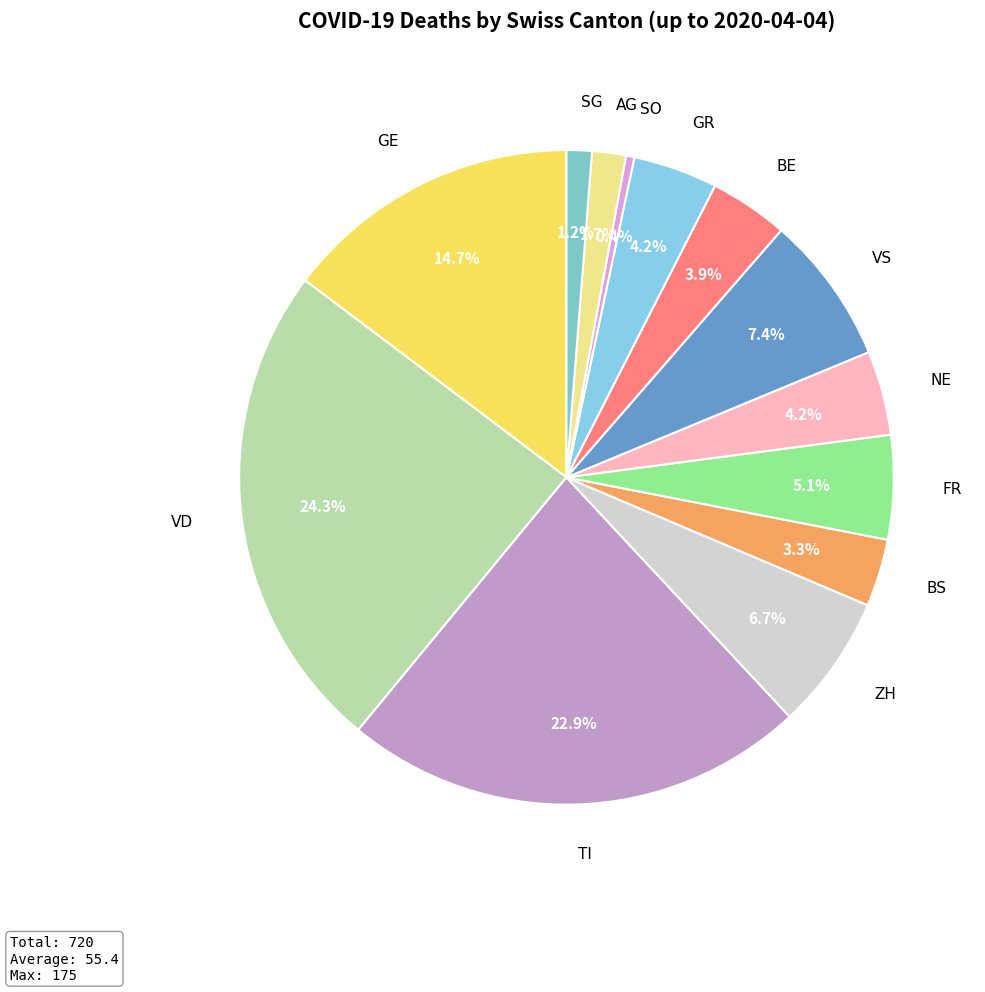

Is GE the majority of the pie?

No